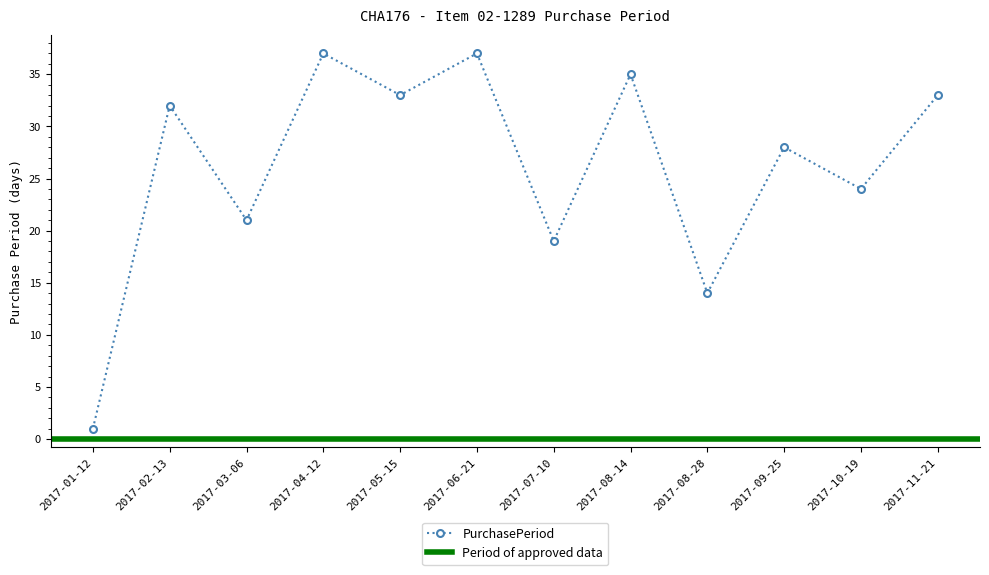

How many data points are less than 32?

6